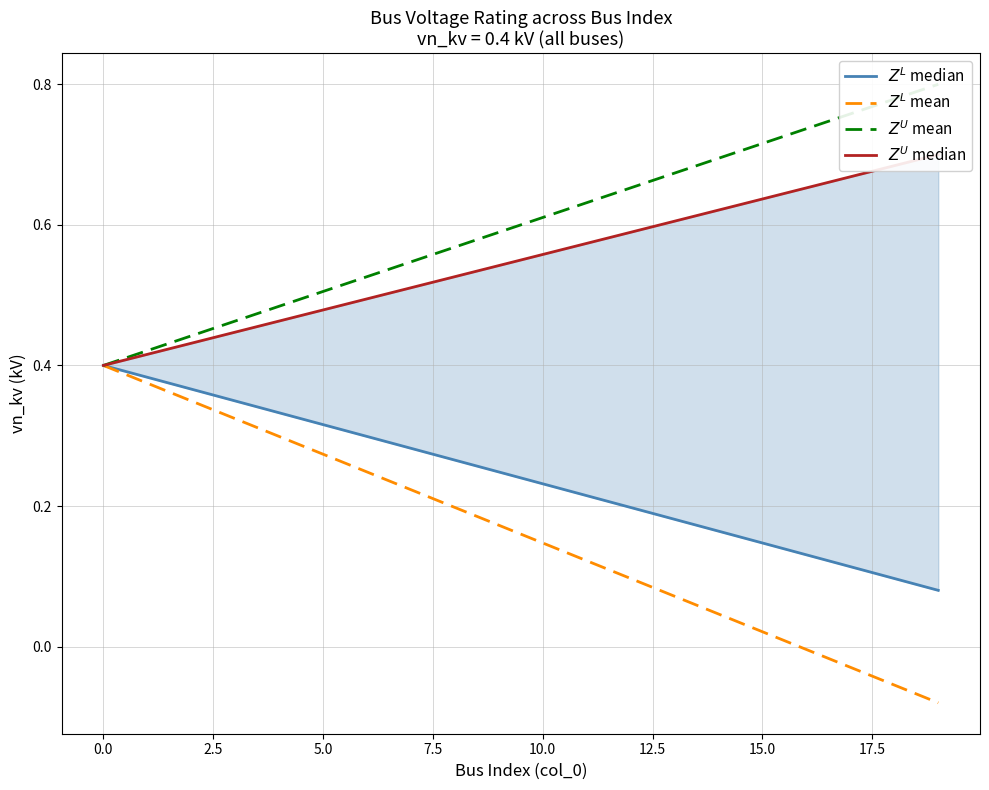

What is the sum of all $Z^L$ mean values?

3.2